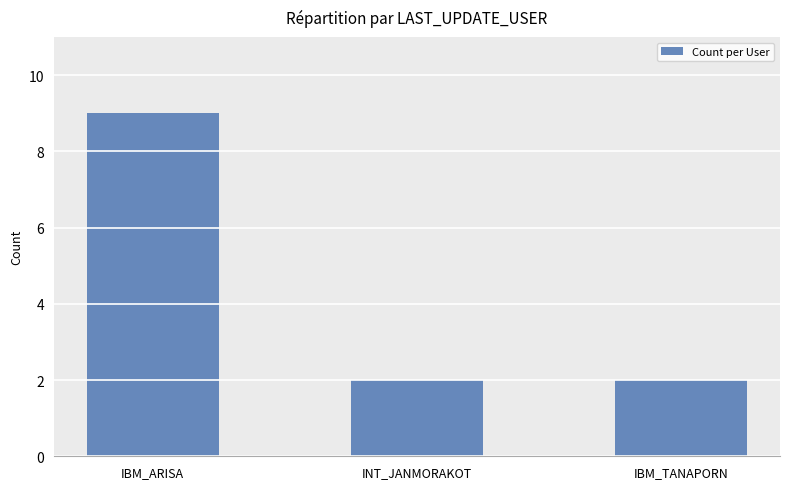

What is the maximum value shown in the chart?

9